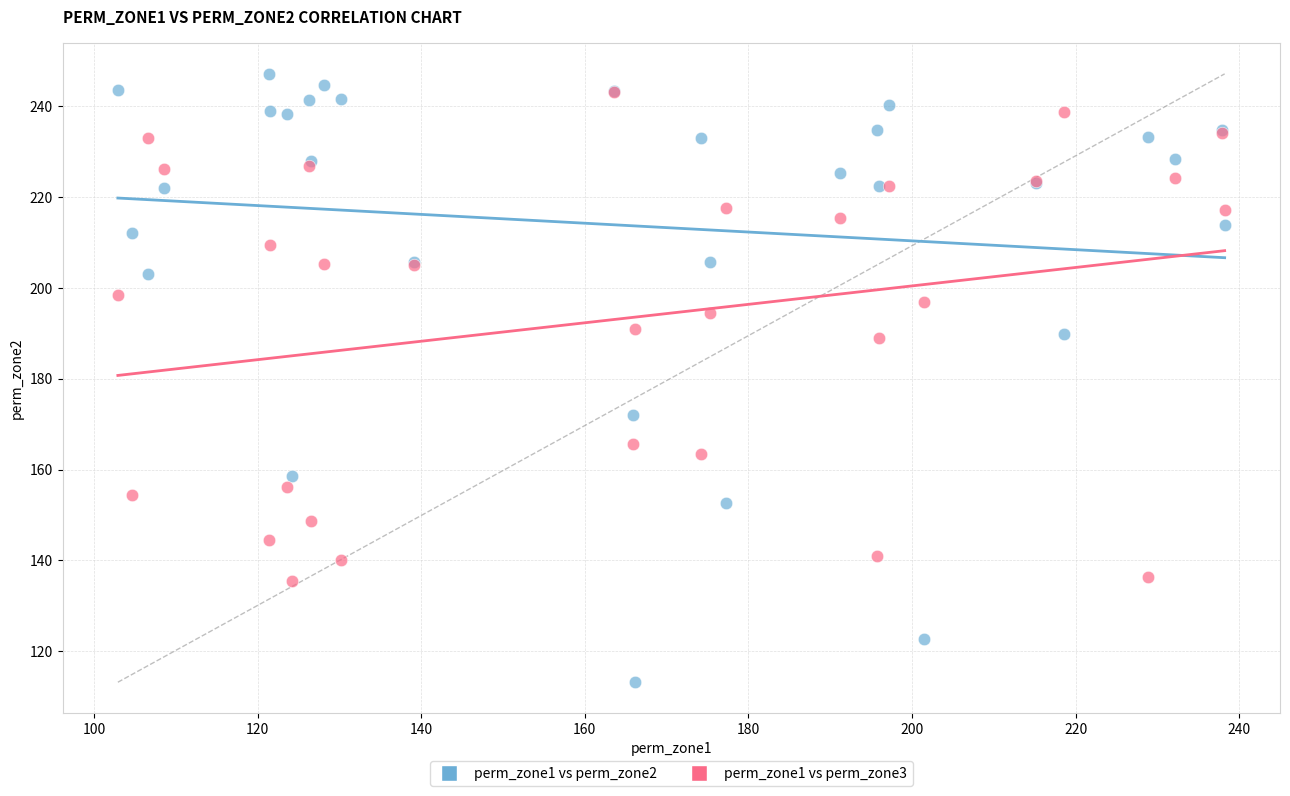

What are all the series names shown in the legend?

perm_zone1 vs perm_zone2, perm_zone1 vs perm_zone3